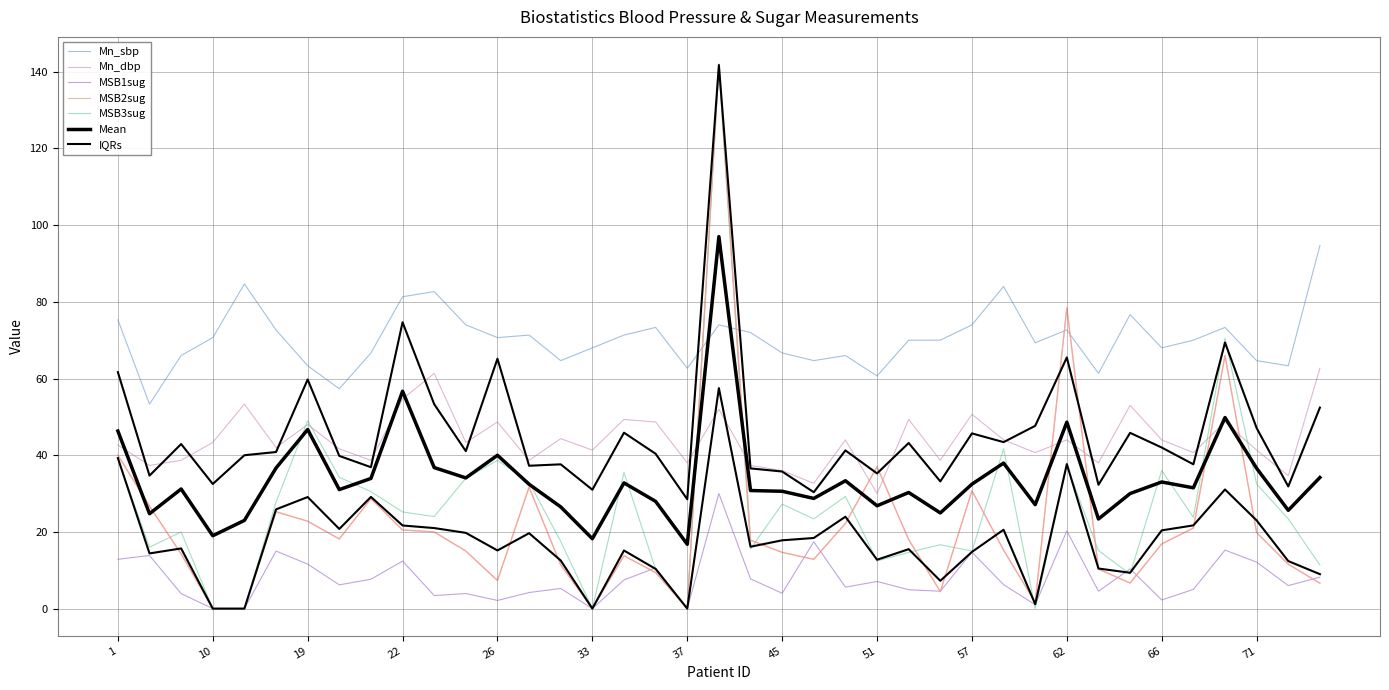

Is the value of MSB3sug at 26 greater than the value of Mn_dbp at 41?

Yes